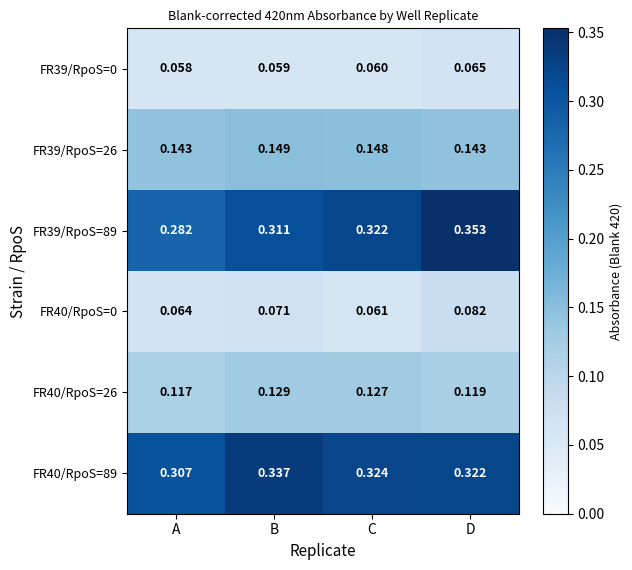

At which label is FR39/RpoS=0 closest to 0?

A